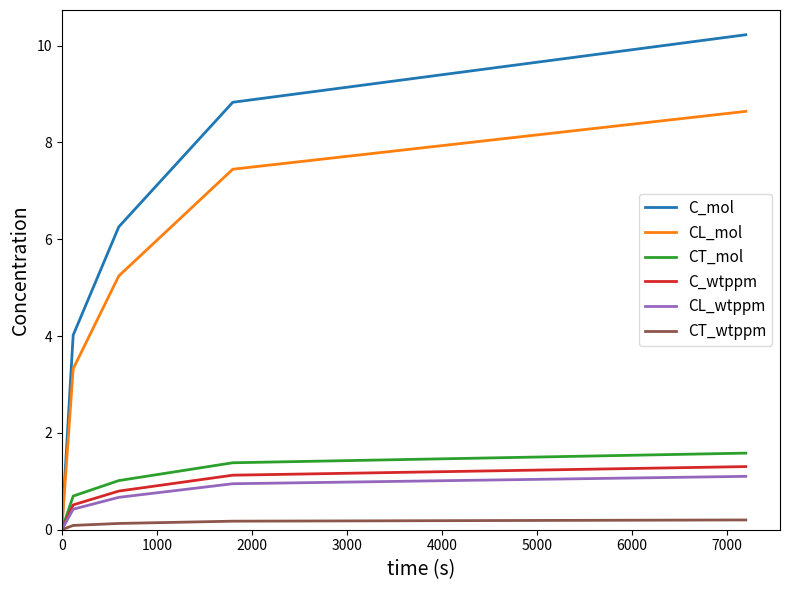

What is the maximum value shown in the chart?

10.2